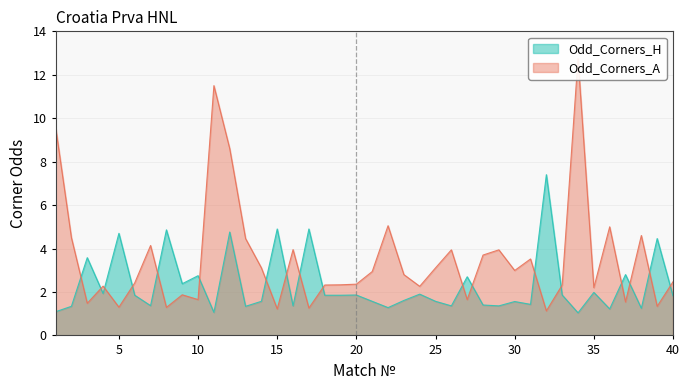

At which label does Odd_Corners_A reach its minimum?

32